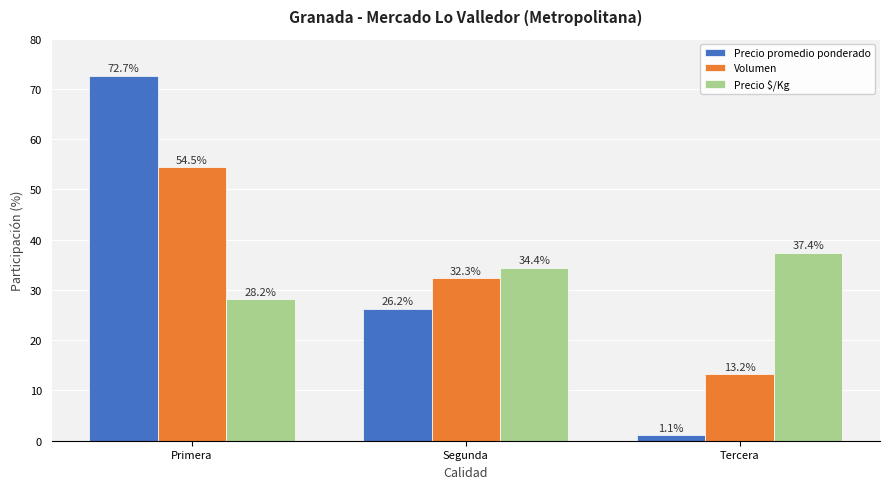

Reading left to right, list all the values displayed in this chart.

Precio promedio ponderado: 72.7	26.2	1.1
Volumen: 54.5	32.3	13.2
Precio $/Kg: 28.2	34.4	37.4